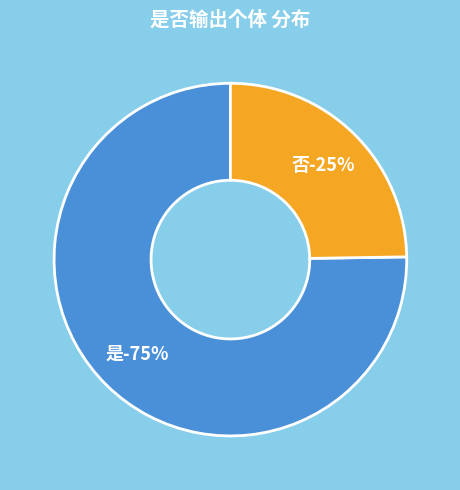

What portion of the pie excludes 是?

24.8%